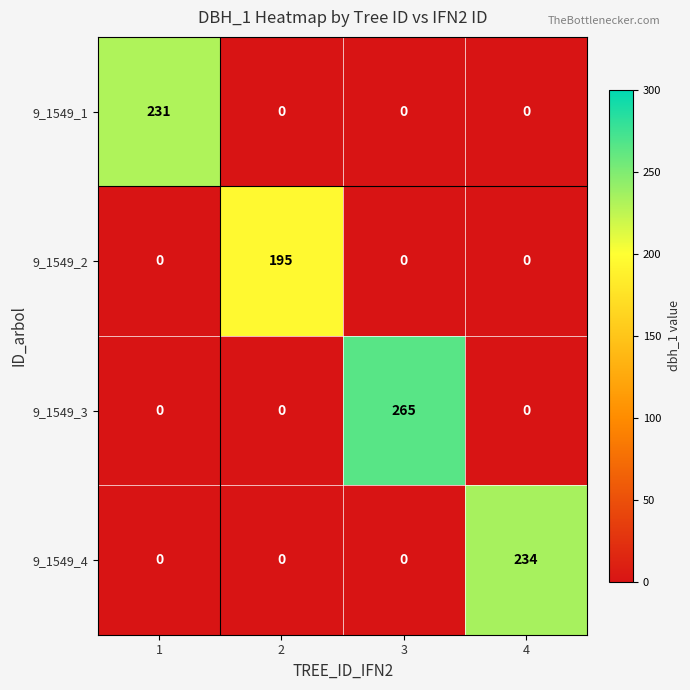

True or false: 9_1549_2 has a value of -68 at 1.

False